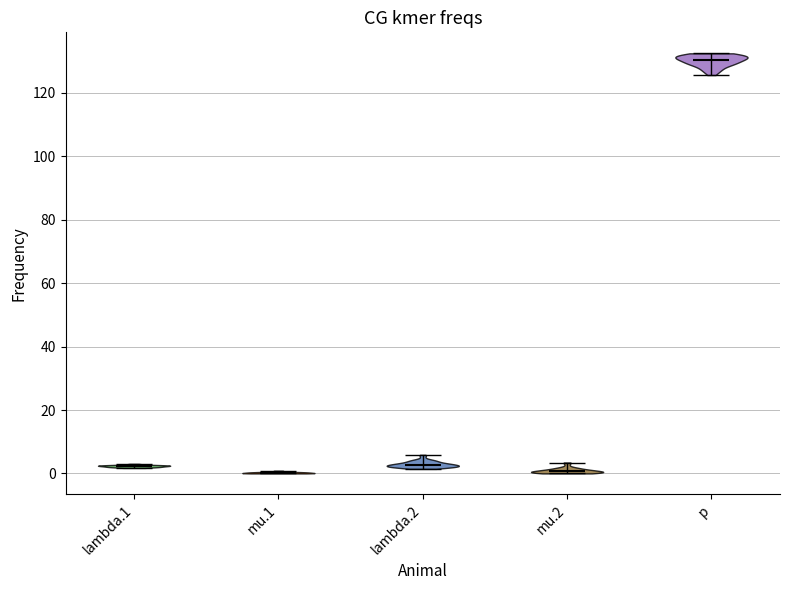

Reading left to right, read every violin against the y-axis: where its median line is, and the lowest and highest points it reaches. The values are not printed on the chart, so give them approximately, as read against the axis.

lambda.1: median line 2, lowest point 2, highest point 4
mu.1: median line 0, lowest point 0, highest point 0
lambda.2: median line 2, lowest point 2, highest point 6
mu.2: median line 0, lowest point 0, highest point 4
p: median line 130, lowest point 126, highest point 132